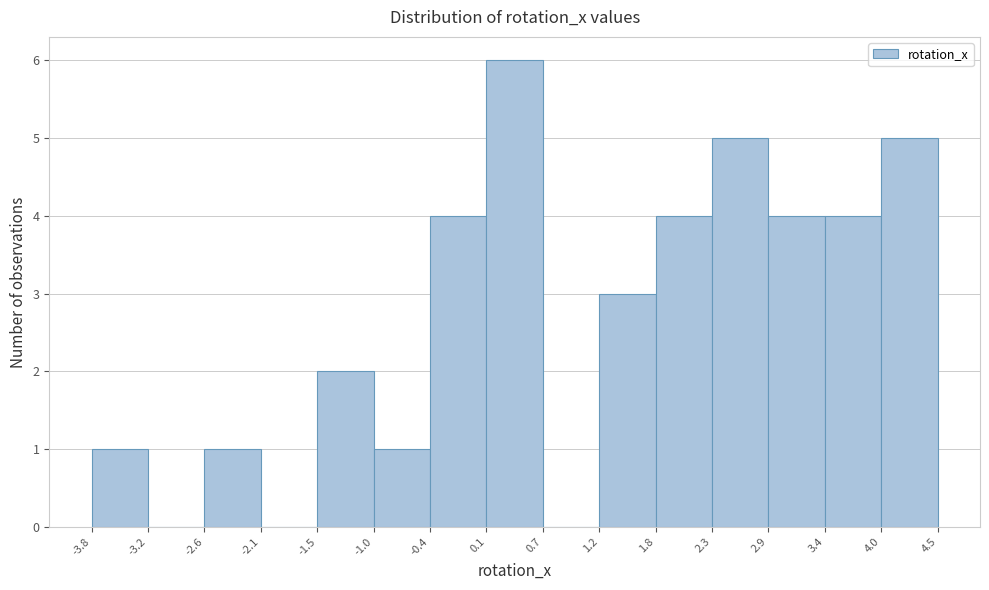

Reading left to right, transcribe this chart: for each bar, give the range it covers on the x-axis and its height. The values are not printed on the chart, so give them approximately, as read against the axis.

-3.8 to -3.2: 1
-3.2 to -2.6: 0
-2.6 to -2.1: 1
-2.1 to -1.5: 0
-1.5 to -1.0: 2
-1.0 to -0.4: 1
-0.4 to 0.1: 4
0.1 to 0.7: 6
0.7 to 1.2: 0
1.2 to 1.8: 3
1.8 to 2.3: 4
2.3 to 2.9: 5
2.9 to 3.4: 4
3.4 to 4.0: 4
4.0 to 4.5: 5